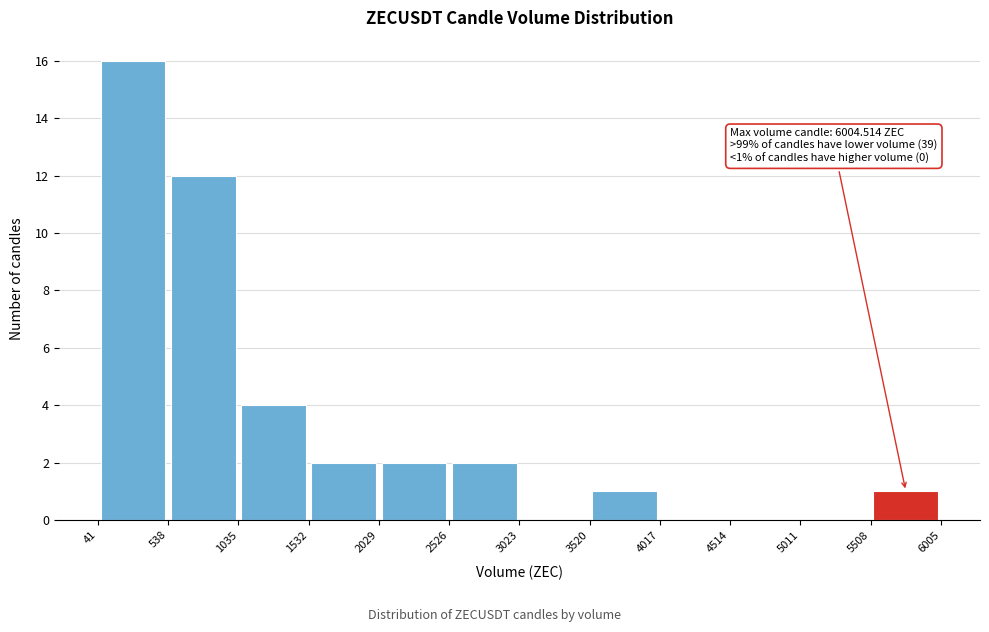

Over which range of the x-axis is the bar tallest?

41 to 538